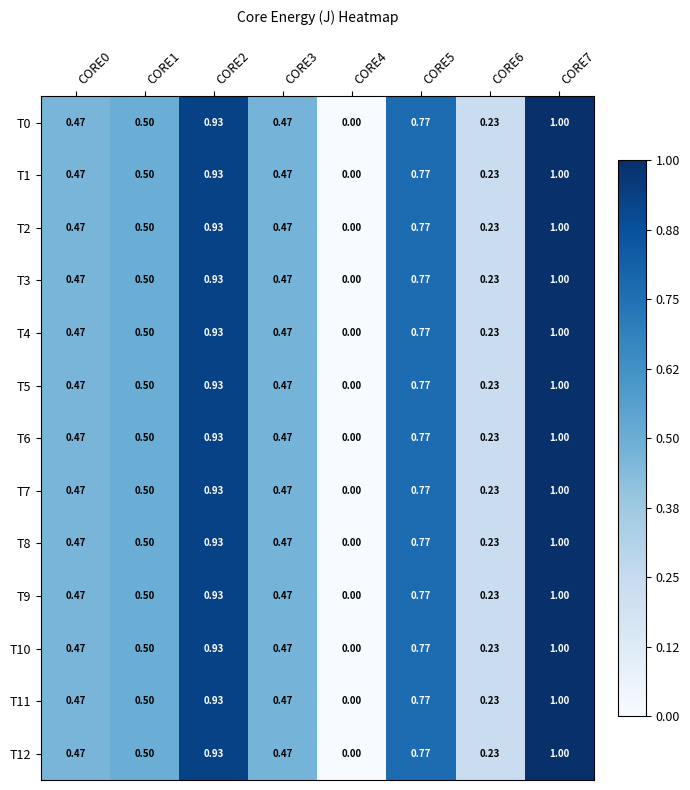

Is the value of T2 at CORE2 greater than the value of T7 at CORE1?

Yes